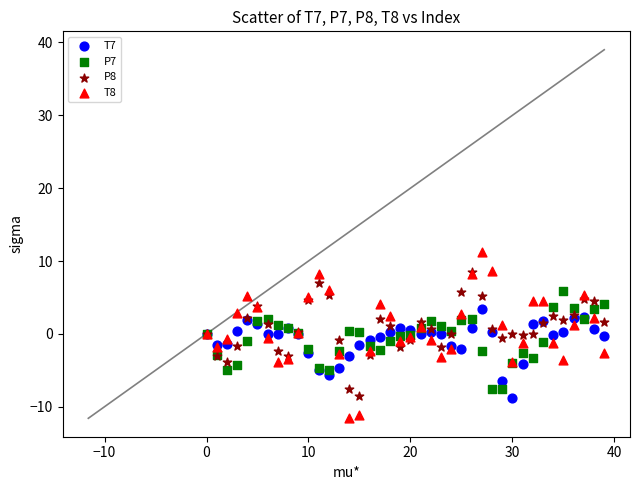

Which series reaches the minimum Y coordinate?

T8